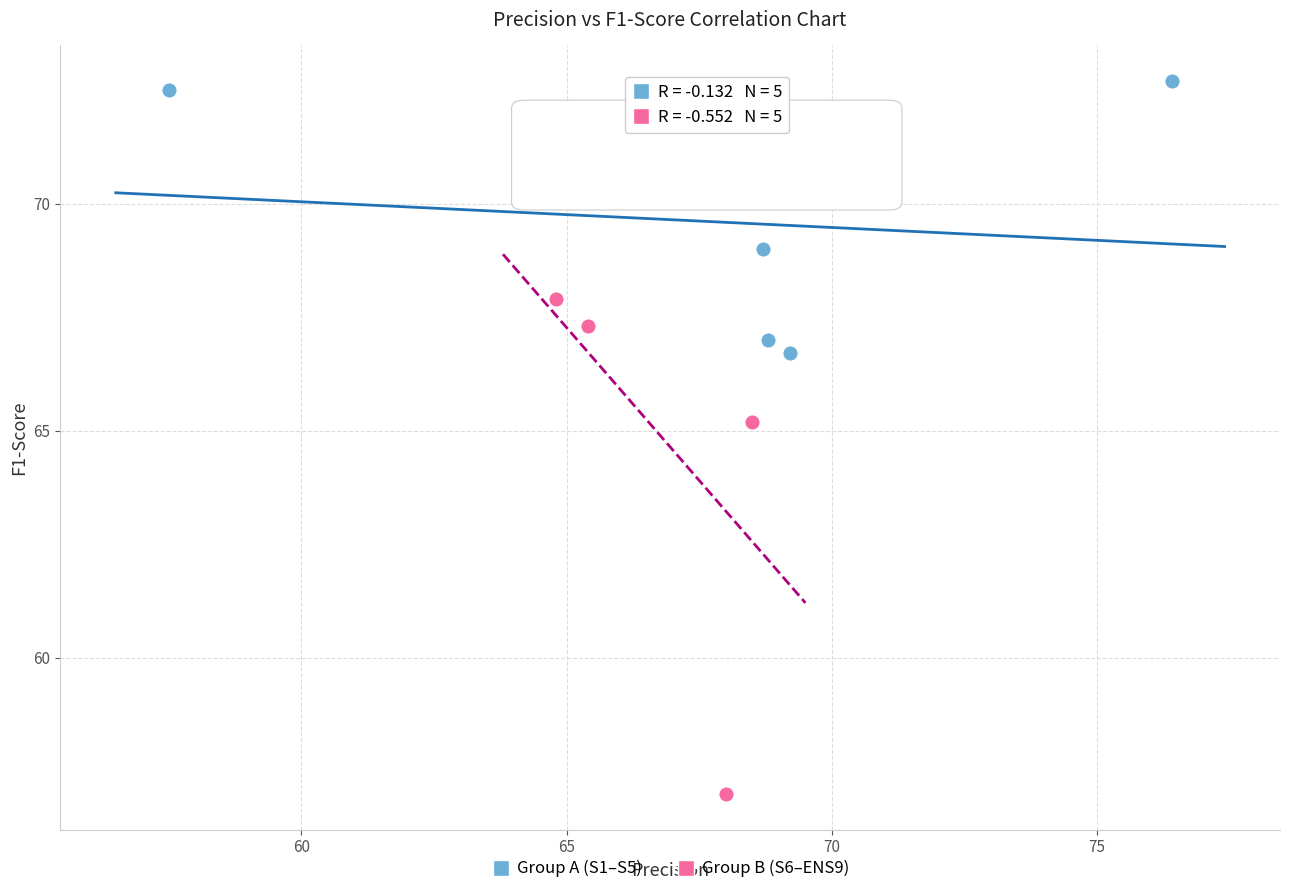

Which series reaches the minimum Y coordinate?

Group B (S6–ENS9)